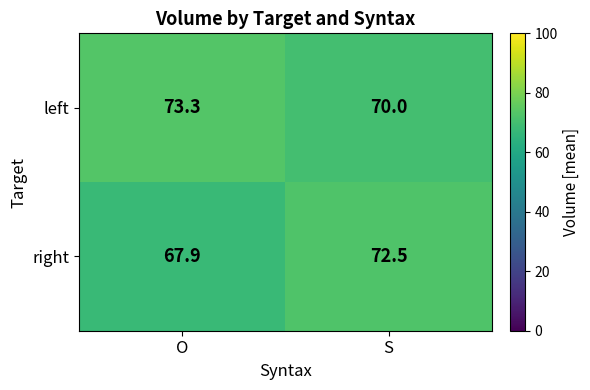

What is the sum of the left values at S and O?

143.3